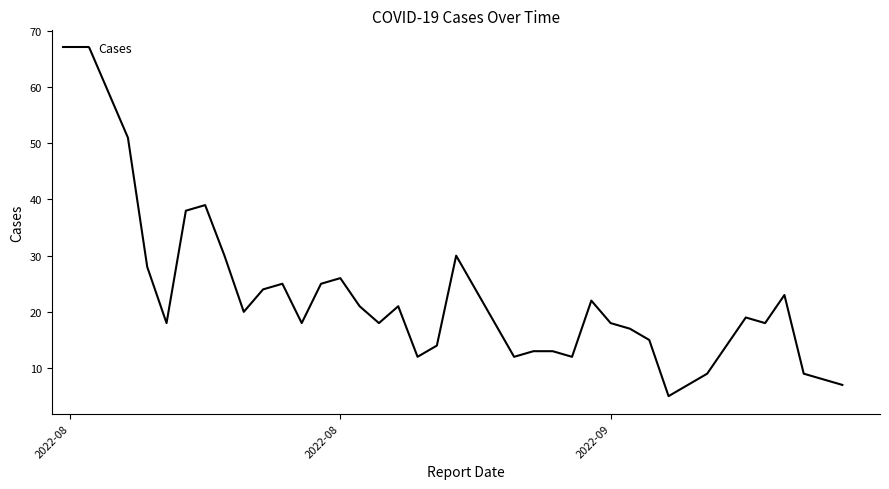

What is the difference between the maximum and minimum values?

62